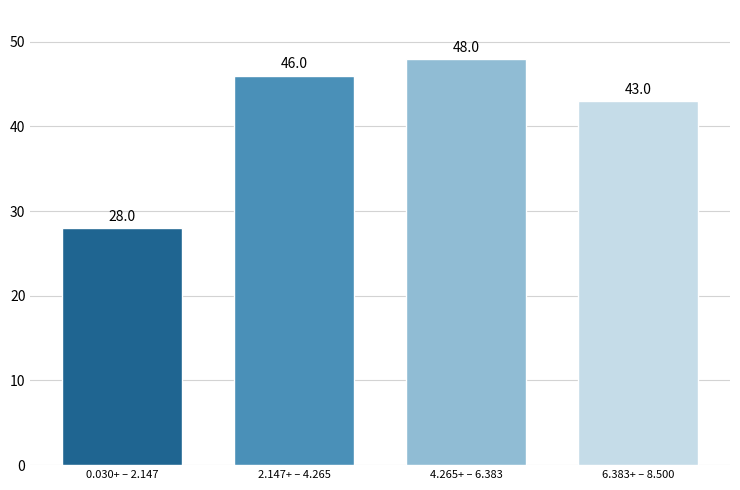

Reading left to right, extract all data points from this chart.

28	46	48	43